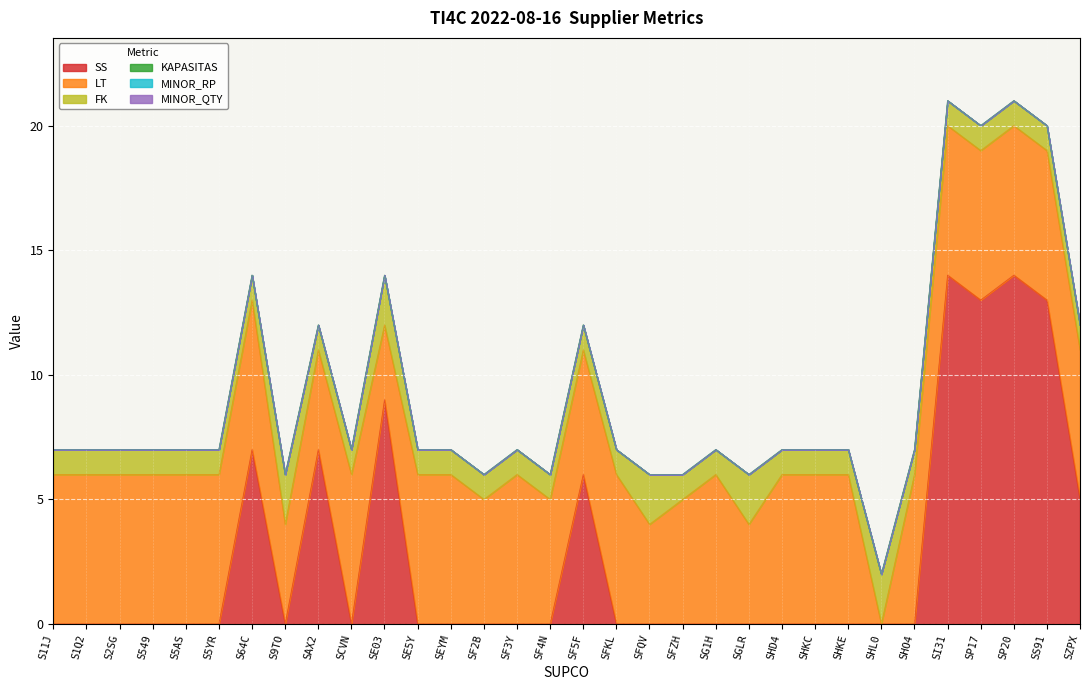

What is the label of the 31st point from the left?

SS91